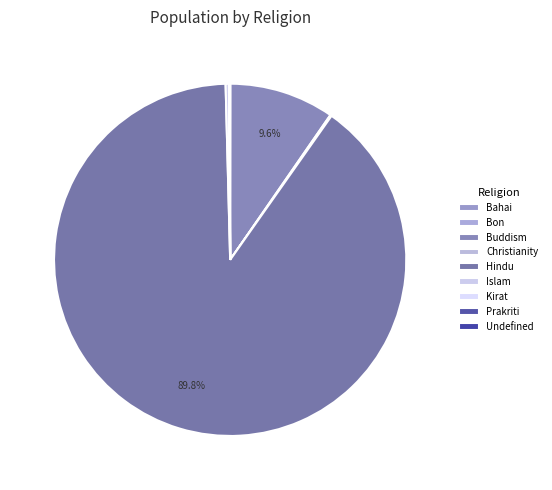

Which slice is the largest?

Hindu